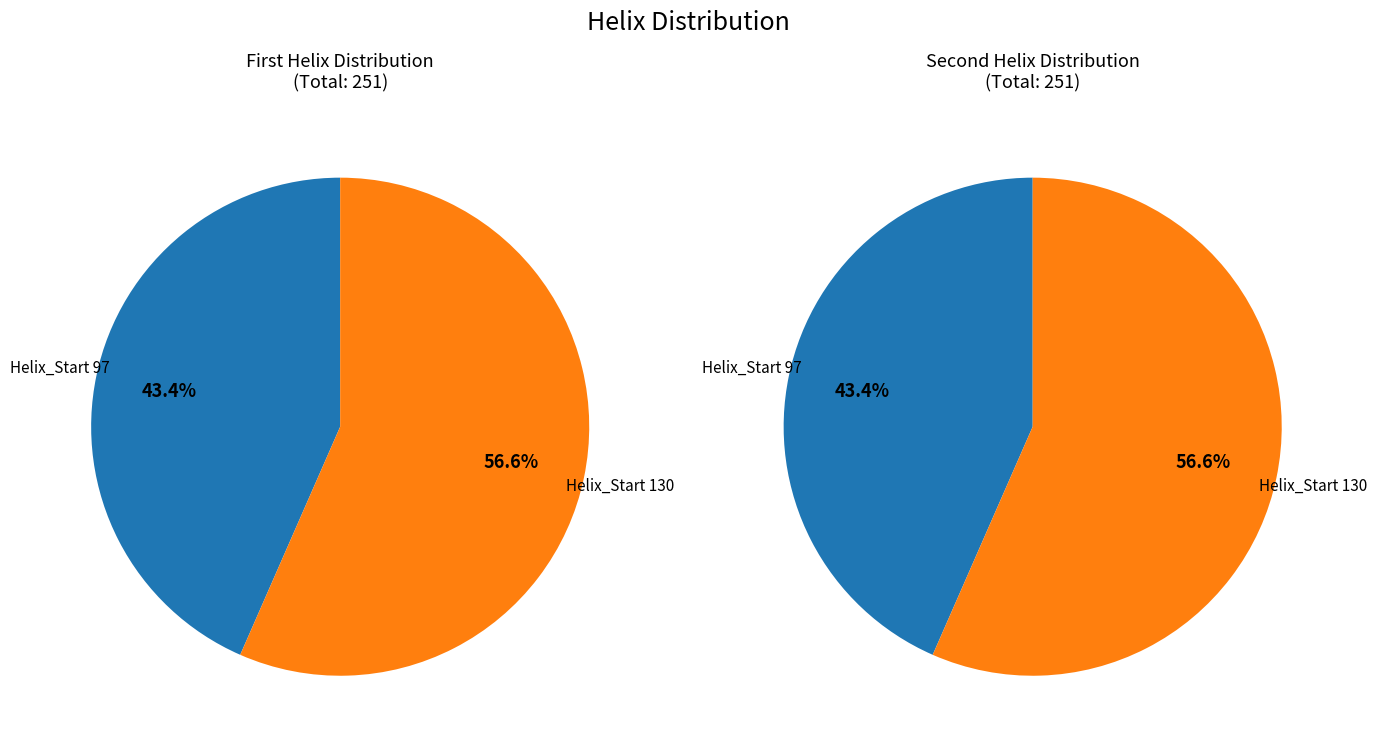

Does 130 represent more than half of the total?

Yes